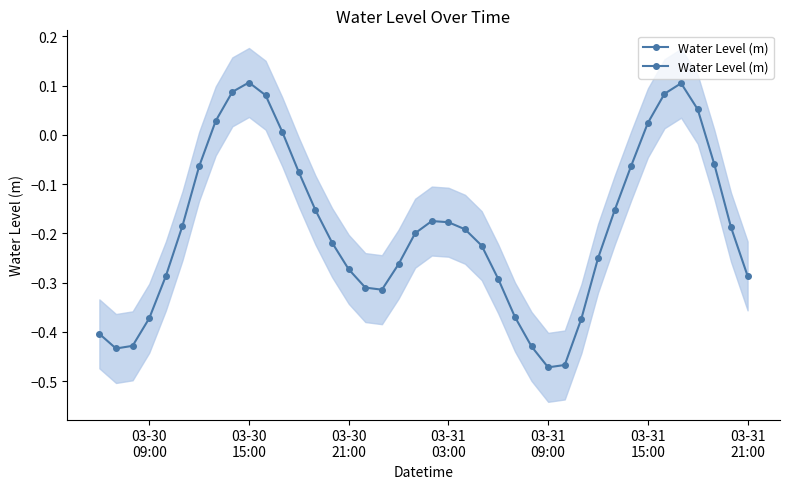

How many lines are shown in the chart?

1